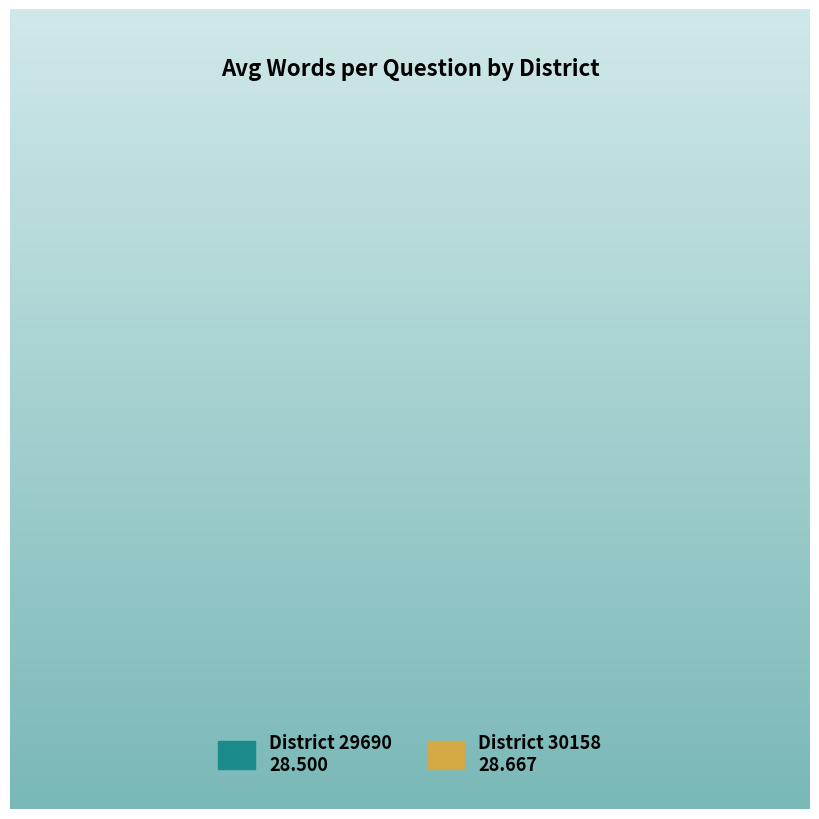

Count the number of slices in the pie.

2